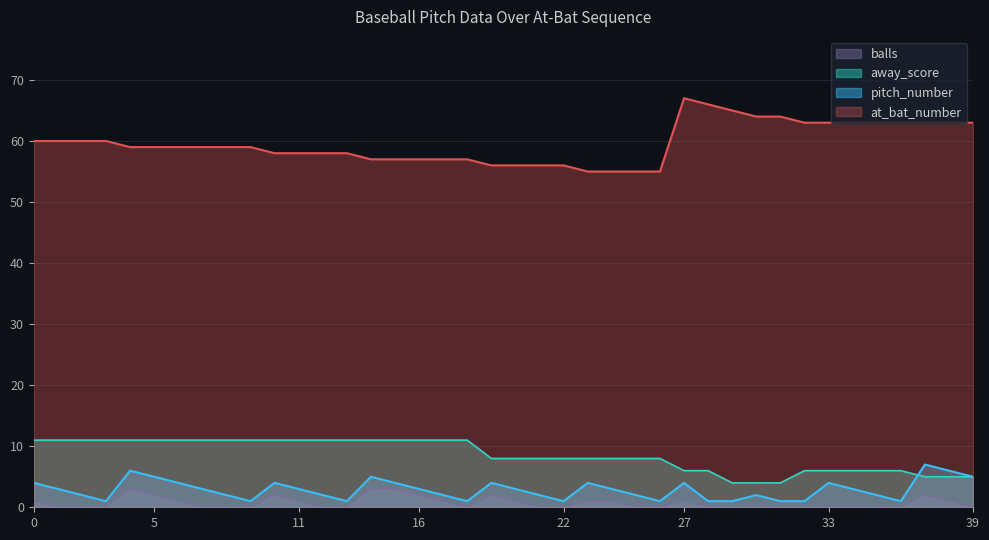

What is the maximum value for away_score?

11